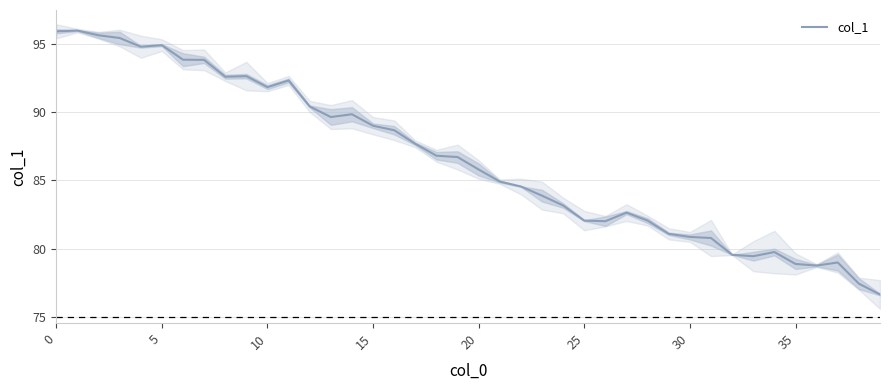

Is it true that the value at 22 is 84.6?

True